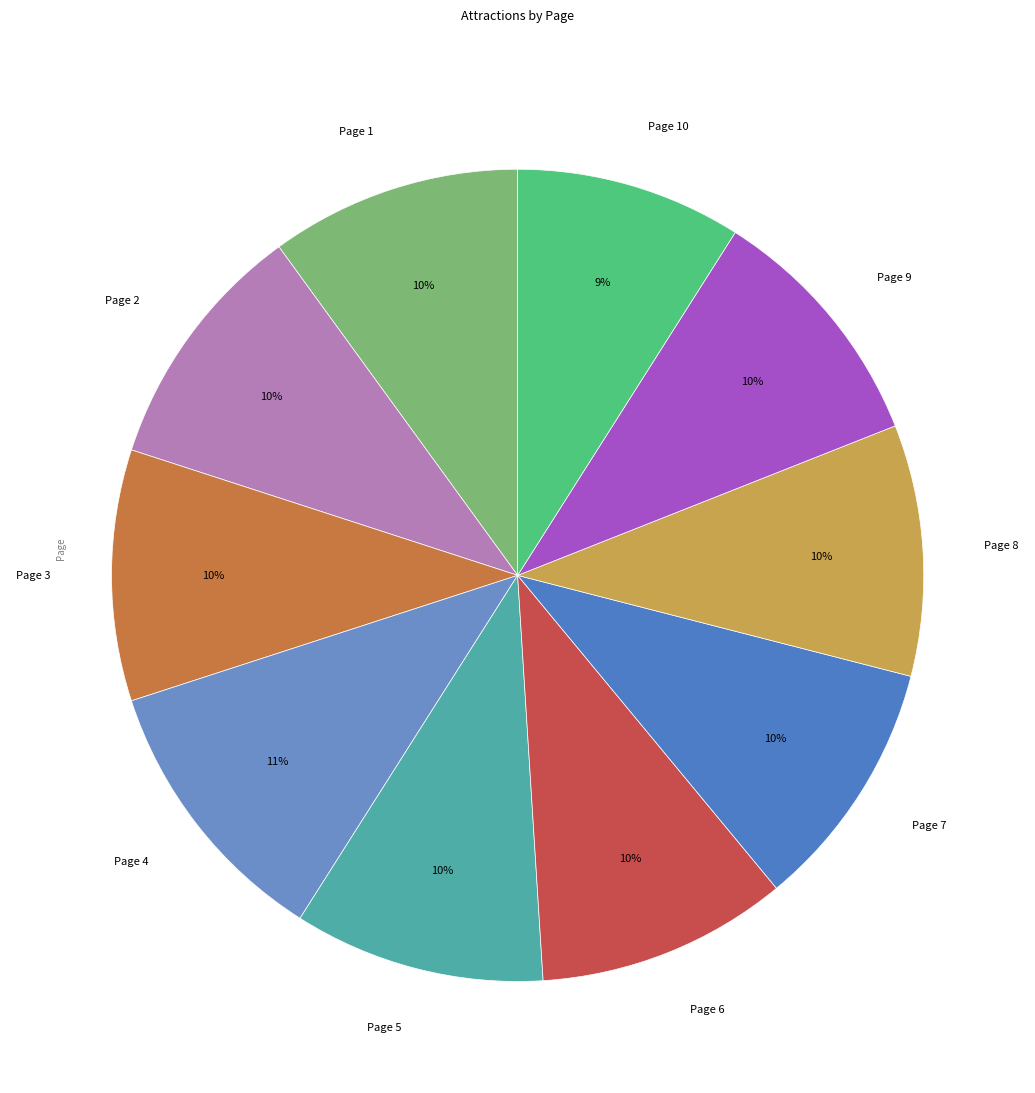

Is the sum of Page 9 and Page 7 greater than half?

No